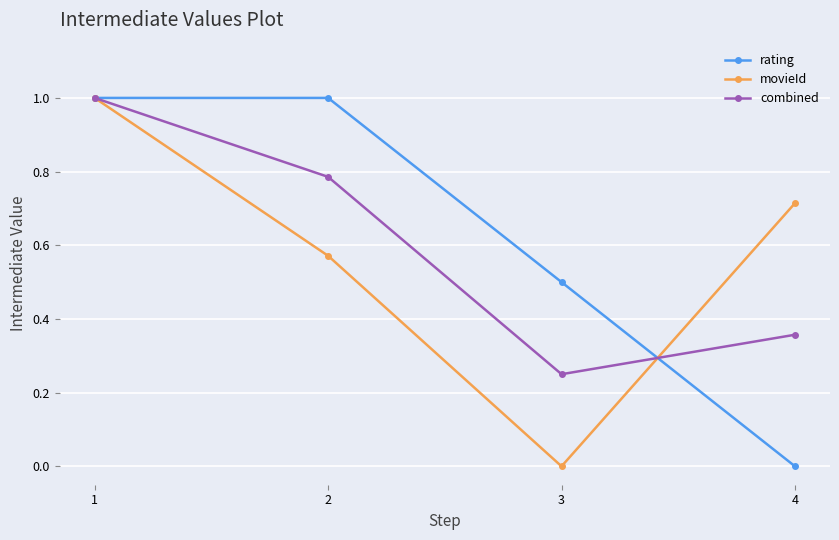

True or false: movieId and rating cross at least once.

True